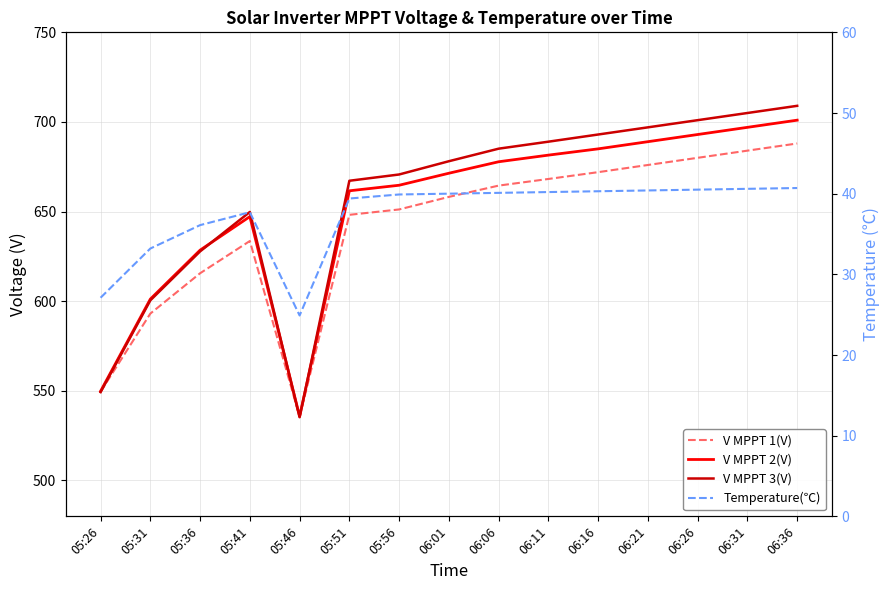

Which series has the largest total across all categories?

V MPPT 3(V)